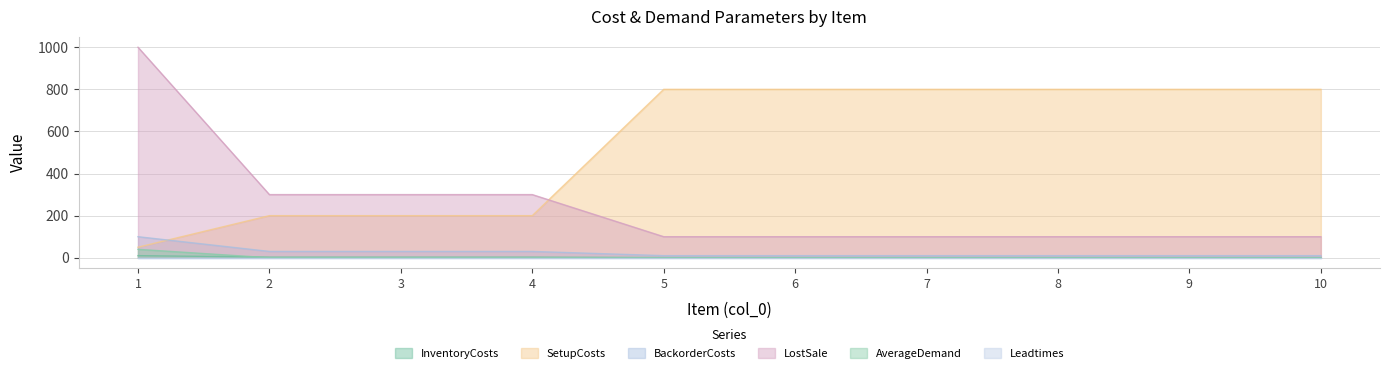

Where do AverageDemand and InventoryCosts first cross each other?

1 and 2